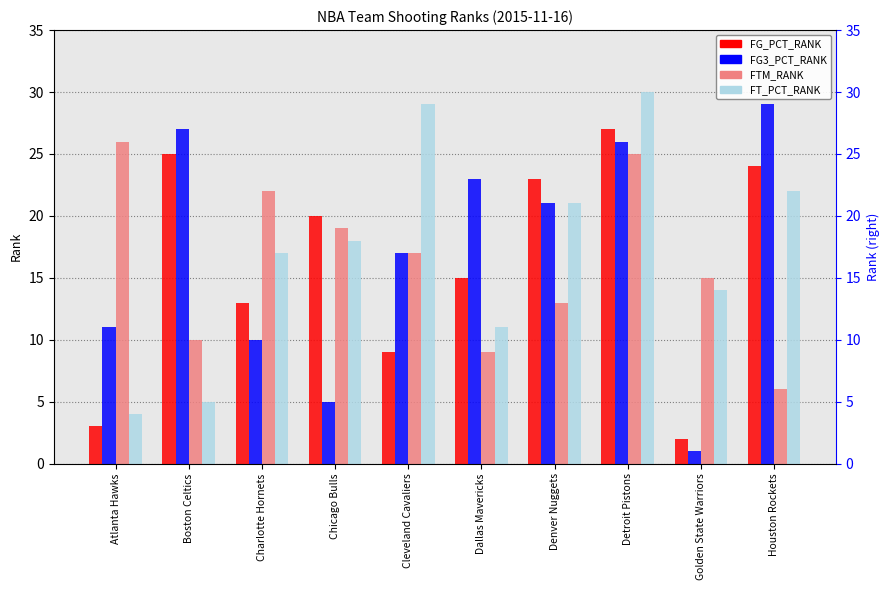

Is it true that FTM_RANK equals 19 at Chicago Bulls?

True